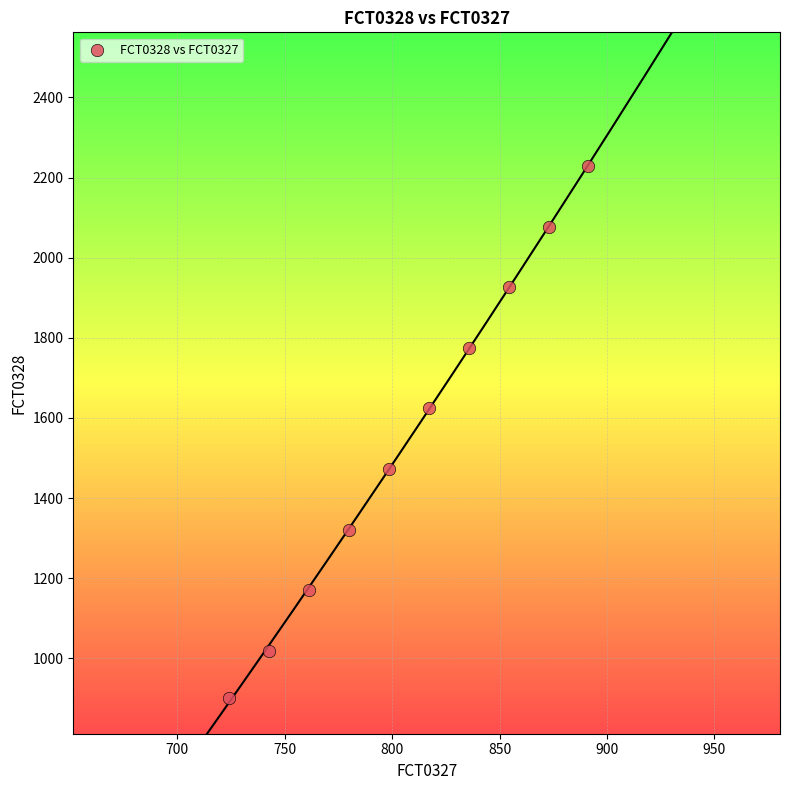

What Y value in the scatter plot is closest to 1565?

1623.7